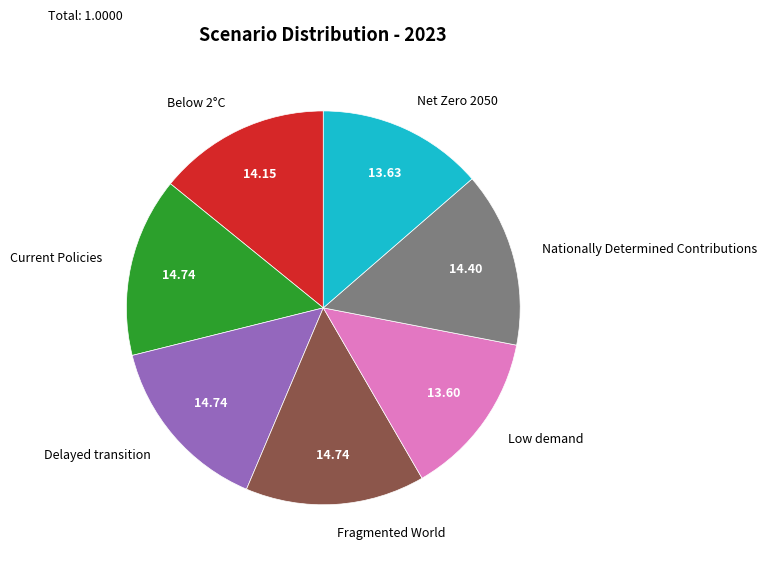

Is Below 2°C the majority of the pie?

No